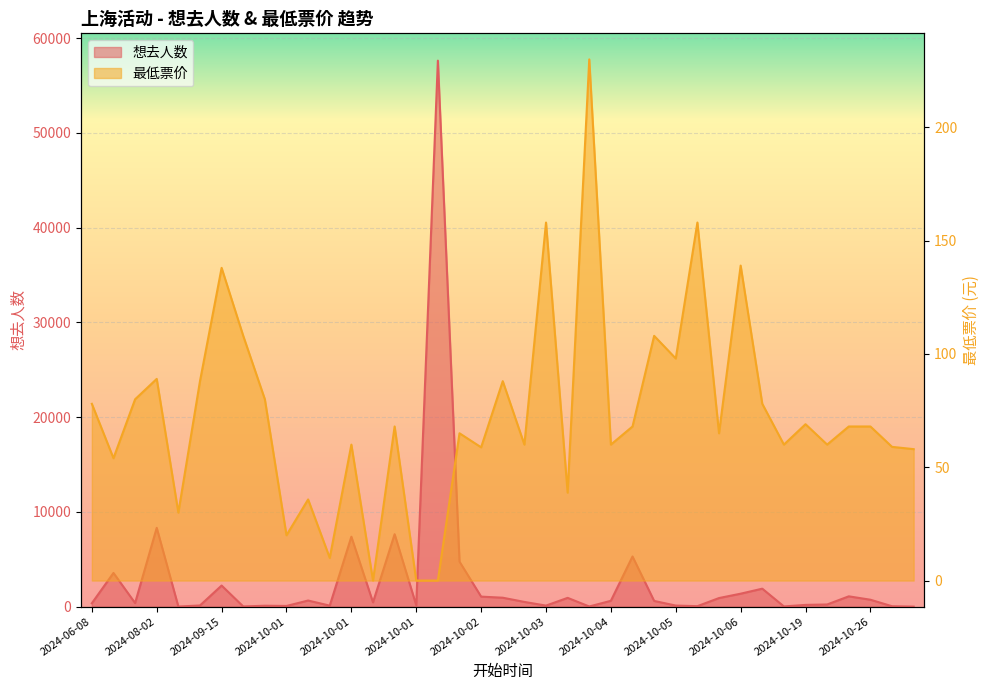

True or false: 最低票价 has a value of 88.0 at 2024-09-14.

True